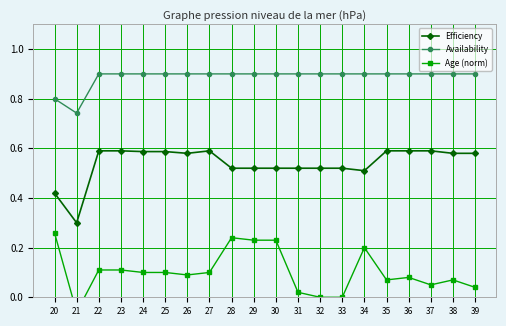

Is the value of Efficiency at 29 greater than the value of Availability at 33?

No